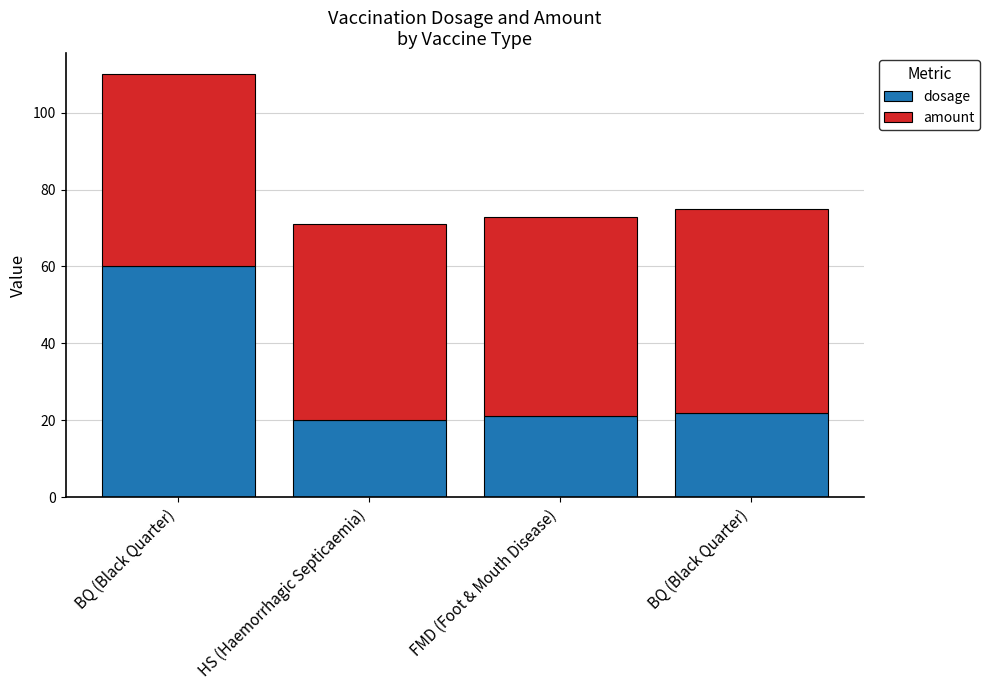

Does the chart contain any negative values?

No